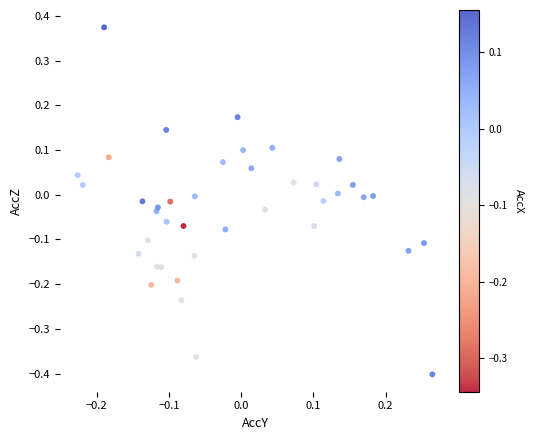

What is the range of X values (max minus min)?

0.5